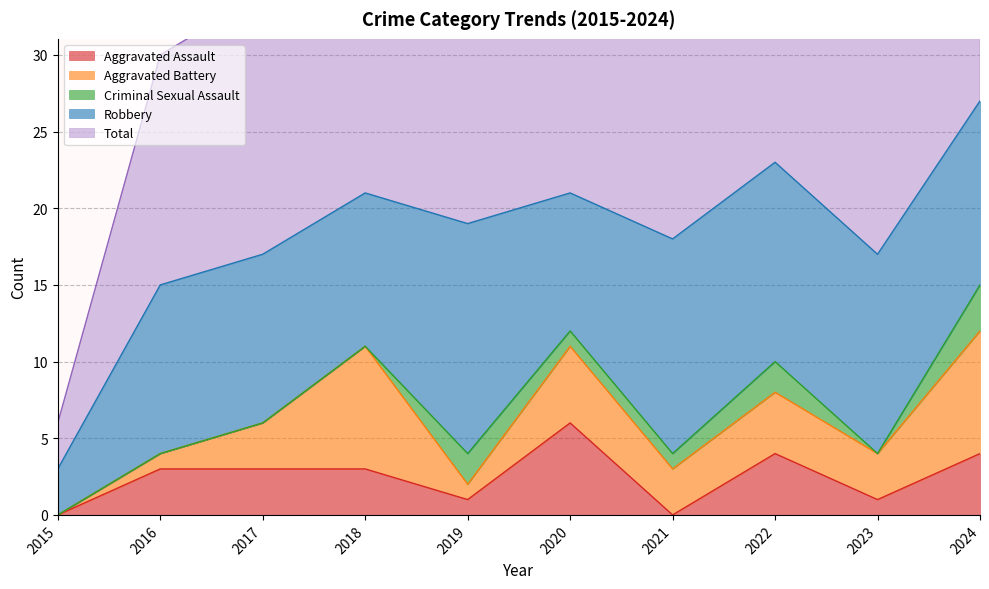

What is the difference between the second highest and minimum values in the Robbery series?

11